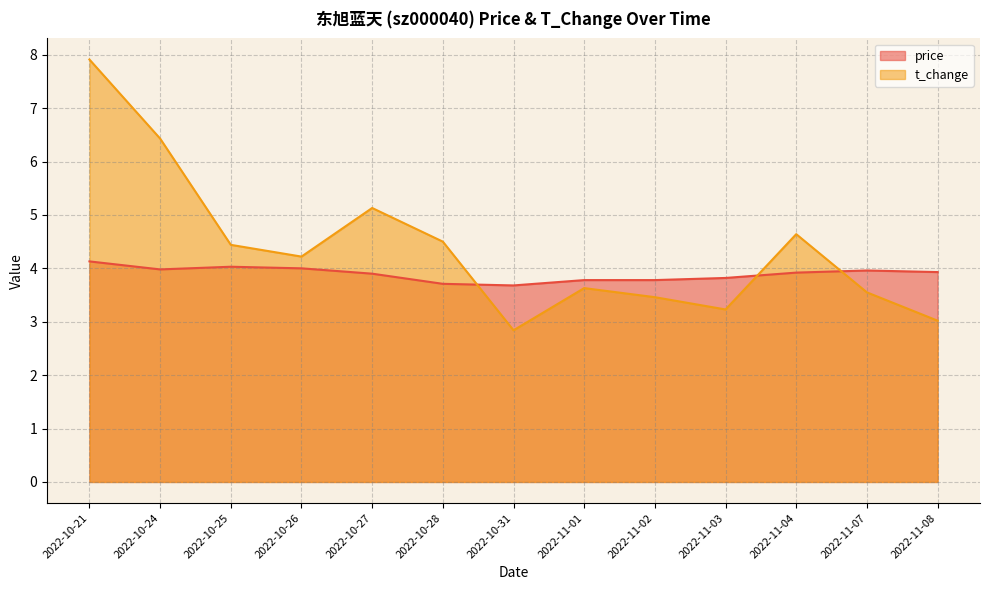

Reading left to right, what are all the values shown in this chart?

price: 2022-10-21=4.1	2022-10-24=4.0	2022-10-25=4.0	2022-10-26=4.0	2022-10-27=3.9	2022-10-28=3.7	2022-10-31=3.7	2022-11-01=3.8	2022-11-02=3.8	2022-11-03=3.8	2022-11-04=3.9	2022-11-07=4.0	2022-11-08=3.9
t_change: 2022-10-21=7.9	2022-10-24=6.4	2022-10-25=4.4	2022-10-26=4.2	2022-10-27=5.1	2022-10-28=4.5	2022-10-31=2.8	2022-11-01=3.6	2022-11-02=3.5	2022-11-03=3.2	2022-11-04=4.6	2022-11-07=3.5	2022-11-08=3.0